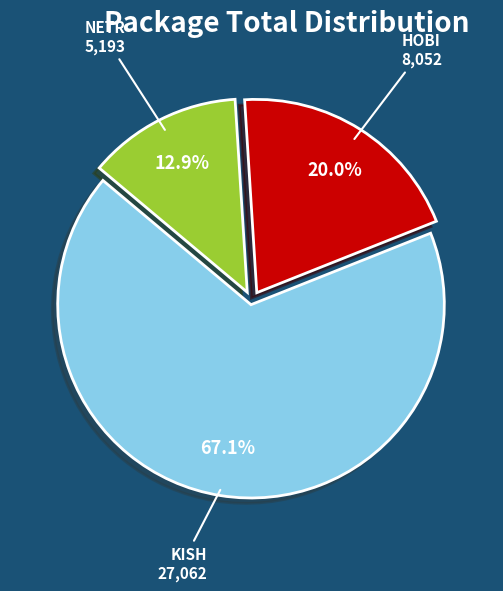

Is there a majority slice in this chart?

Yes